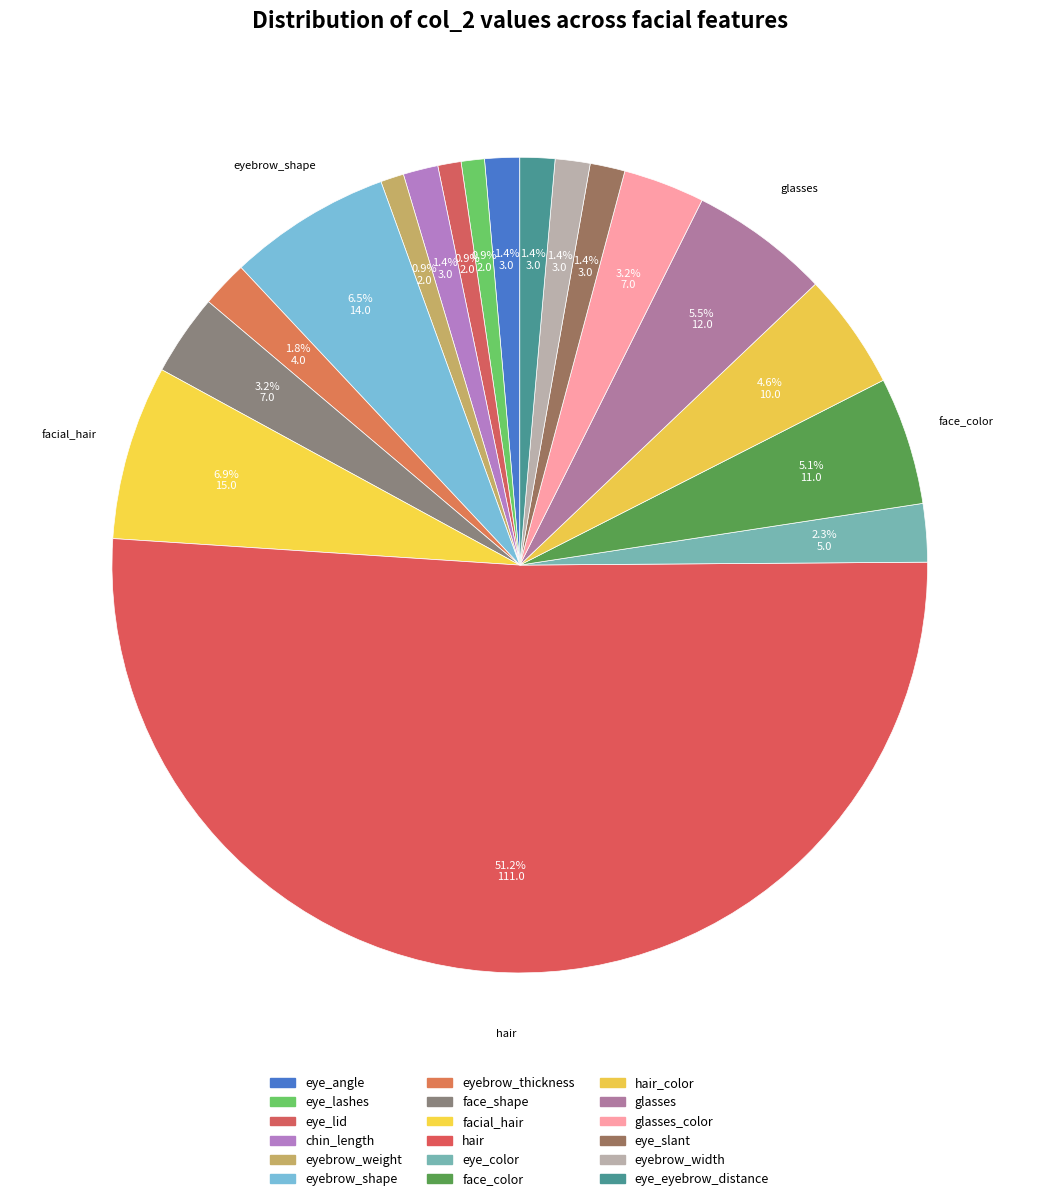

Rank the categories by value from highest to lowest.

hair, facial_hair, eyebrow_shape, glasses, face_color, hair_color, face_shape, glasses_color, eye_color, eyebrow_thickness, eye_angle, chin_length, eye_slant, eyebrow_width, eye_eyebrow_distance, eye_lashes, eye_lid, eyebrow_weight